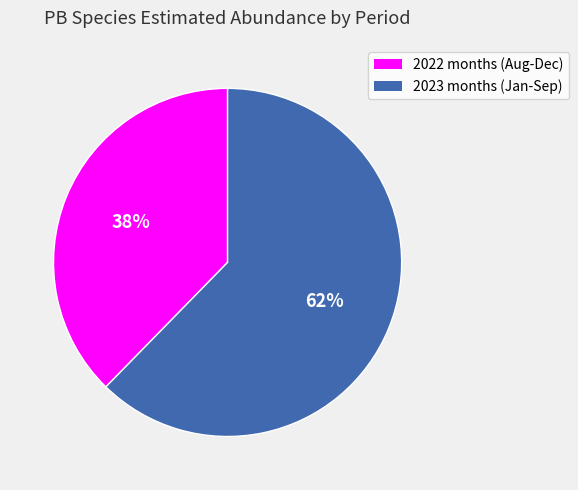

The 2023 months (Jan-Sep) slice represents 62% of the pie. True or false?

True